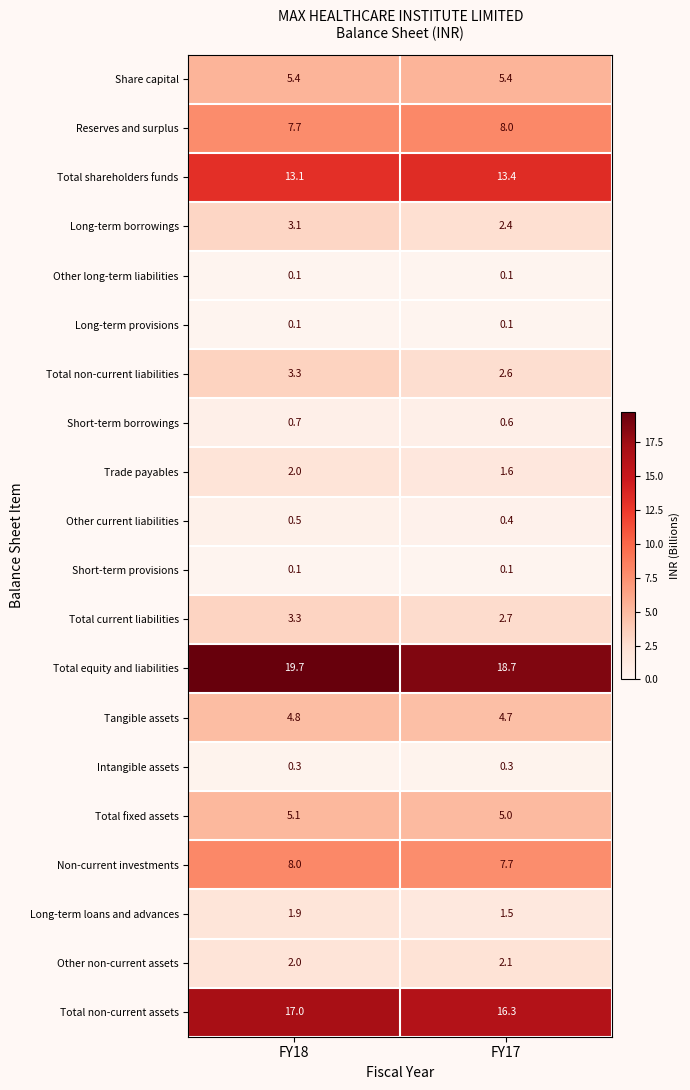

Which category has the highest value in the Total fixed assets series?

FY18